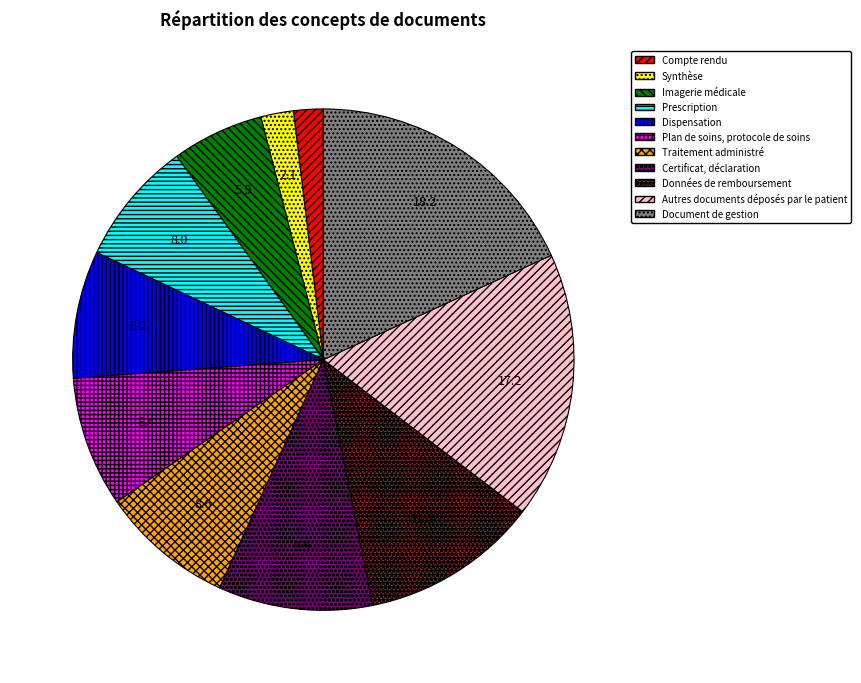

Count the number of slices in the pie.

11